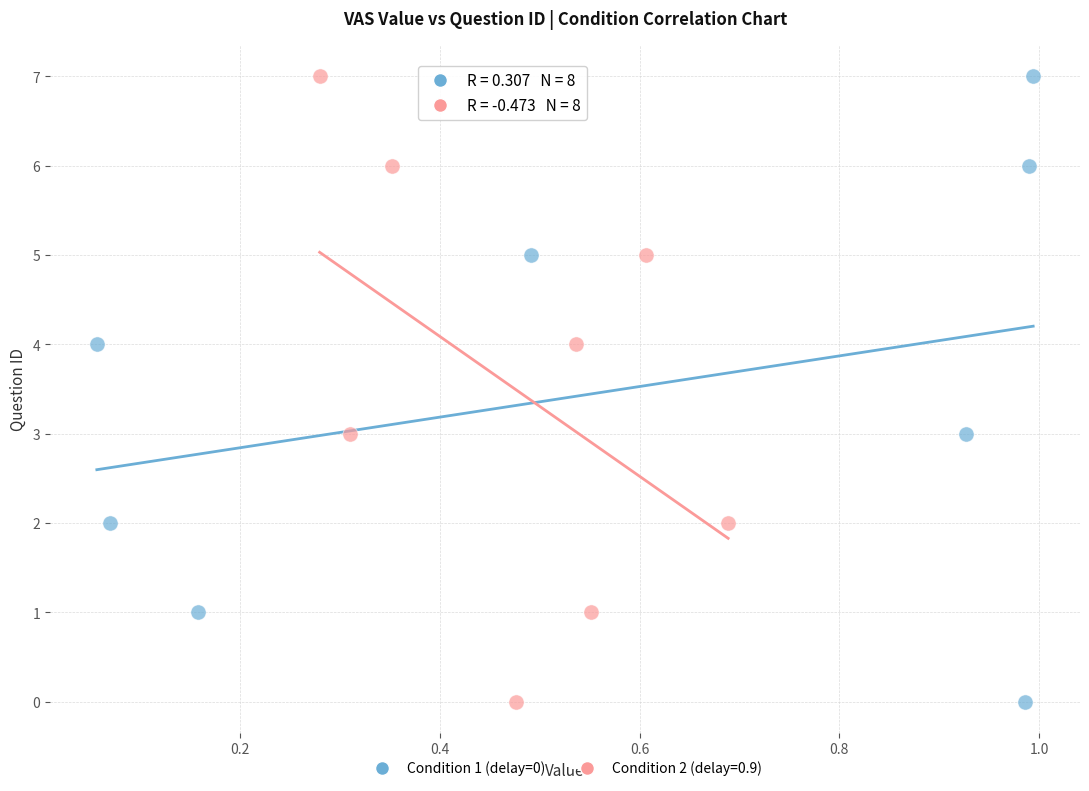

What are all the series names shown in the legend?

Condition 1 (delay=0), Condition 2 (delay=0.9)